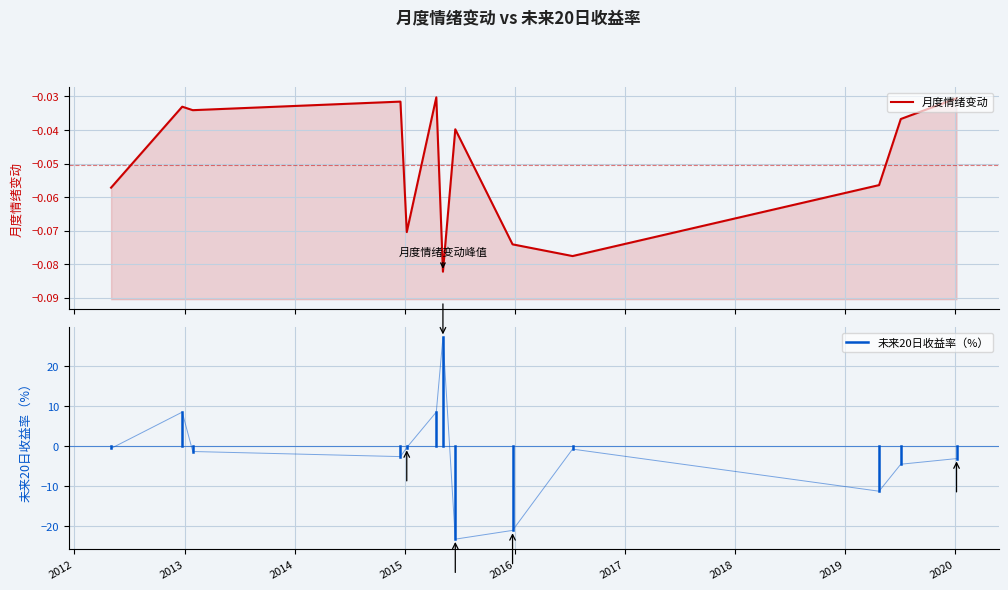

What is the total value across all series at 2015-06-18?

-23.3